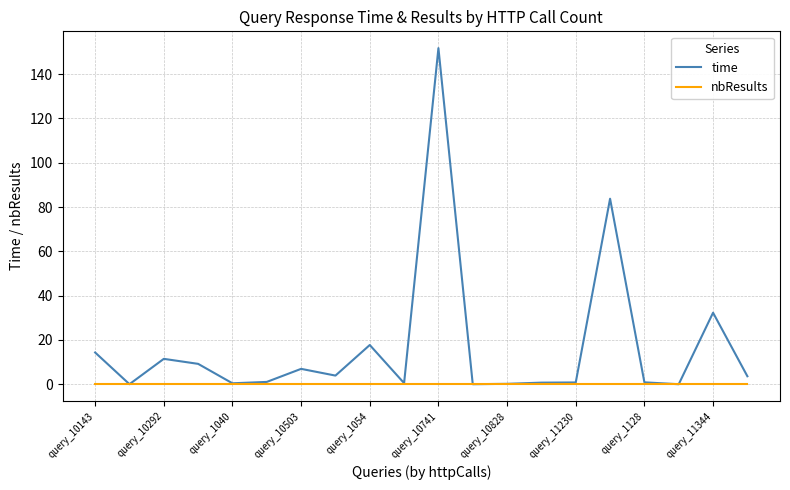

List the series in order of their overall mean, lowest first.

nbResults, time